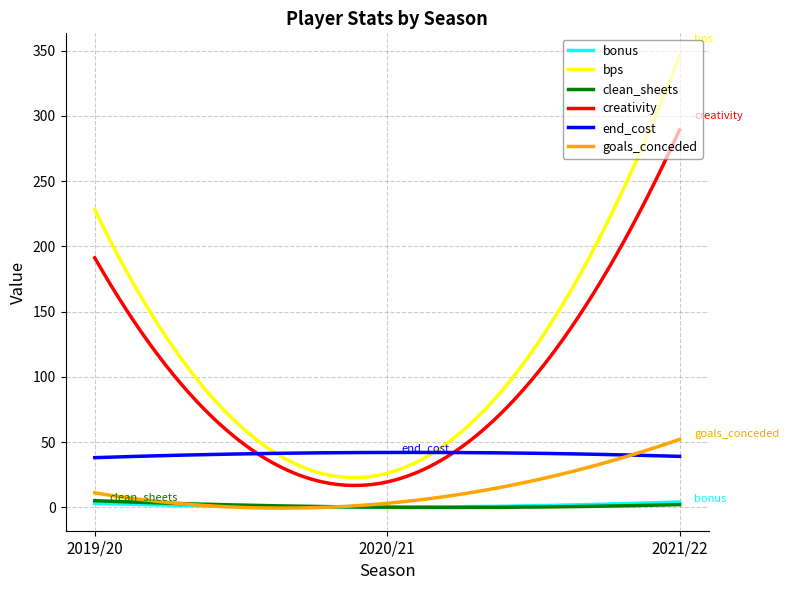

Which series has the largest total across all categories?

bps